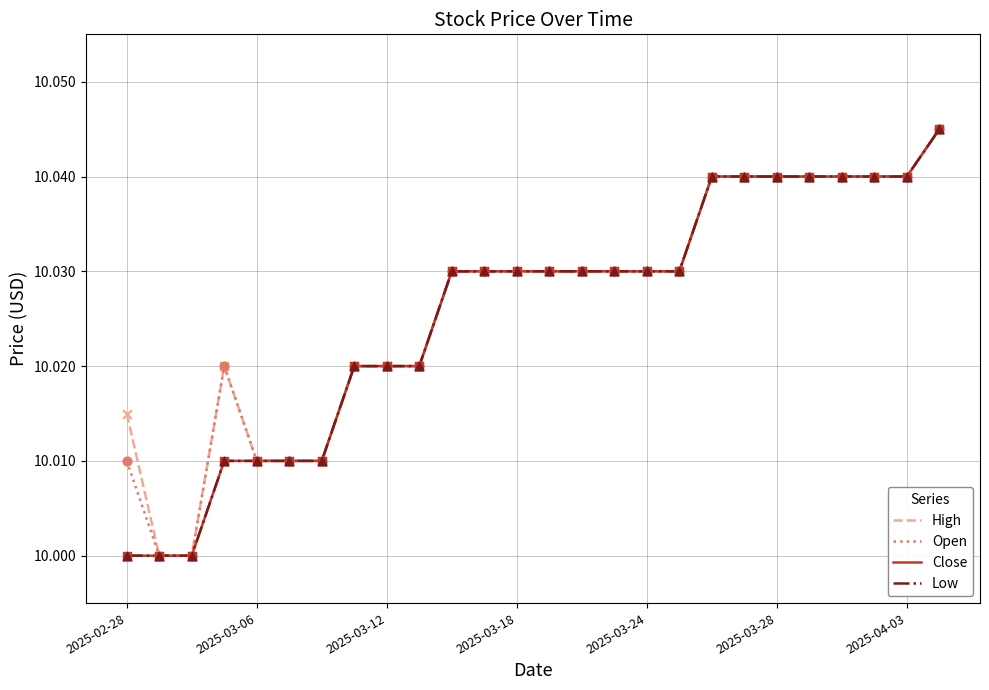

Which series has the largest total across all categories?

High